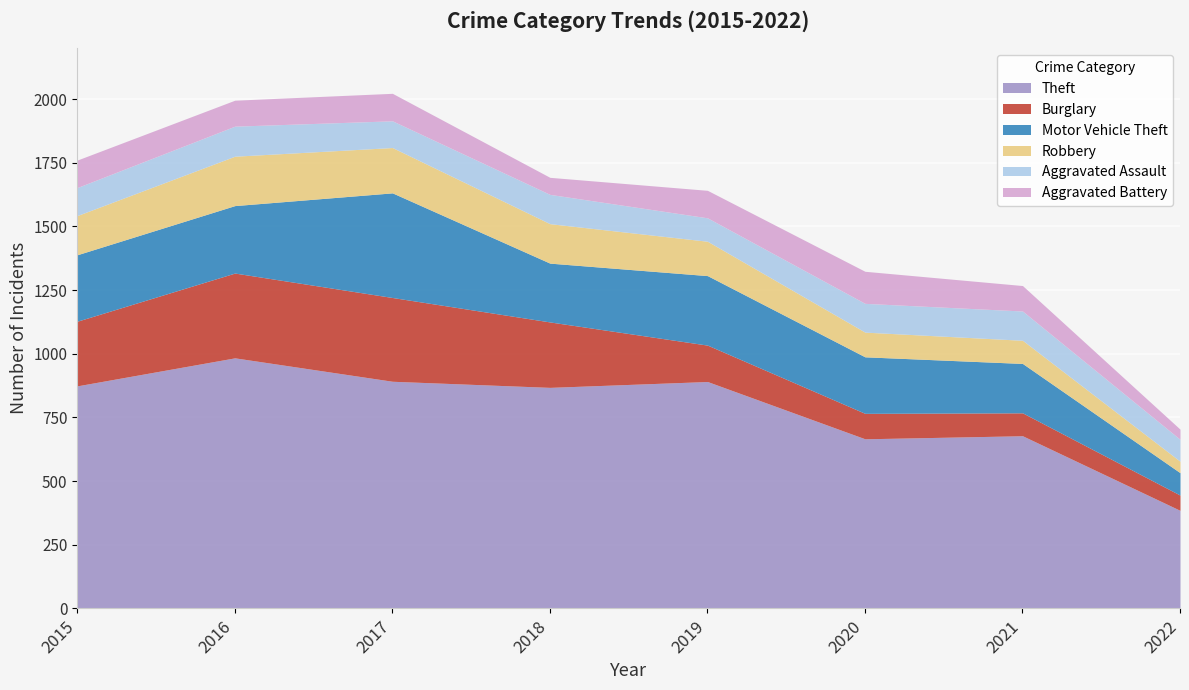

At how many categories does at least one series exceed 353?

8